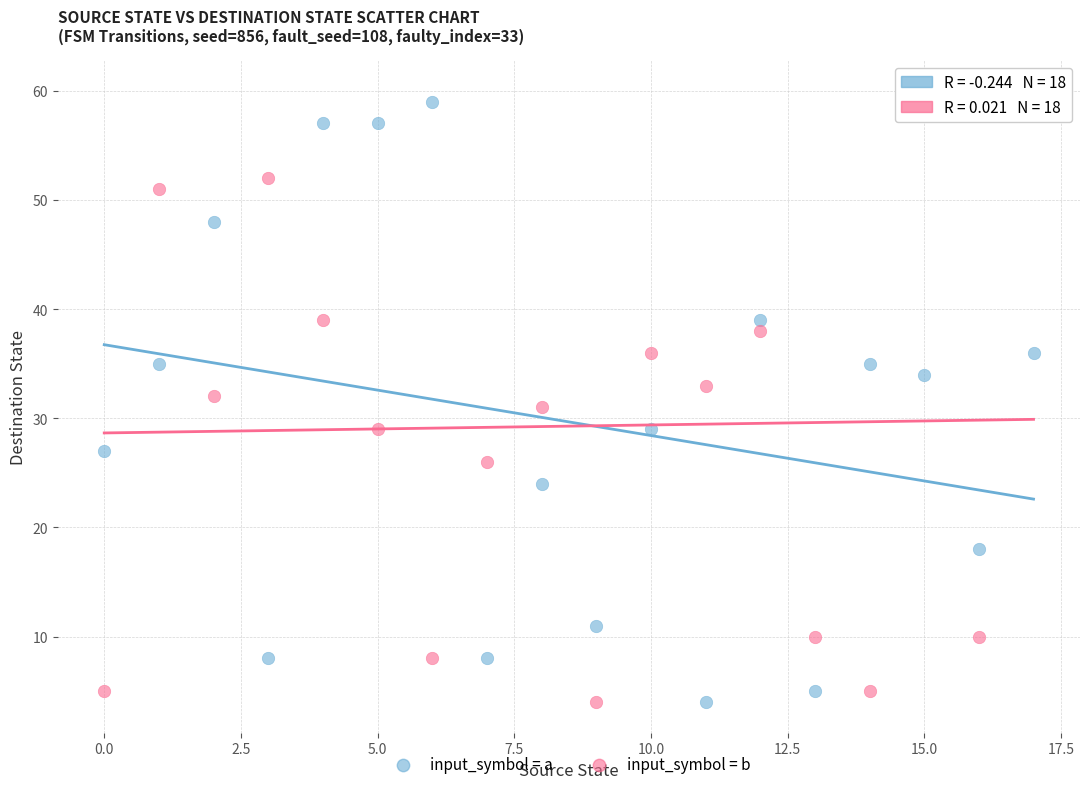

What are all the series names shown in the legend?

input_symbol = a, input_symbol = b